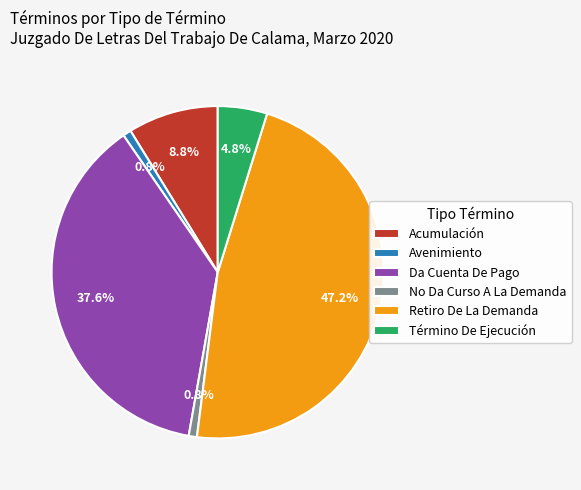

Which slice is the largest?

Retiro De La Demanda